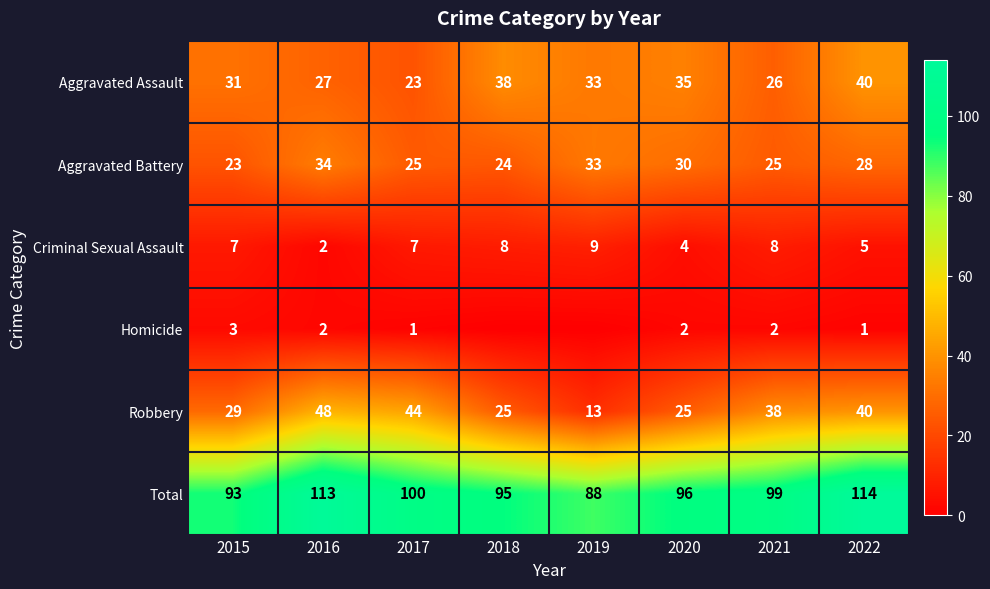

Count the Criminal Sexual Assault values in the range 5 to 8.

5